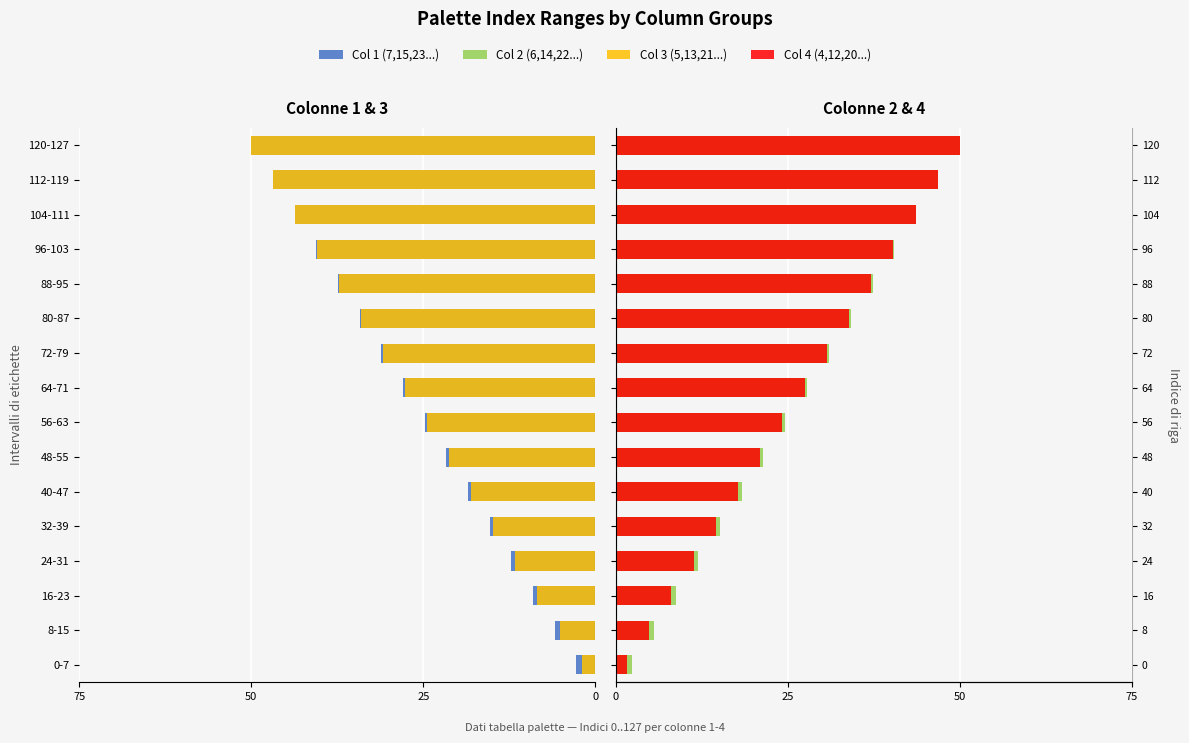

What is the difference between the highest and lowest values at 16-23?

17.8